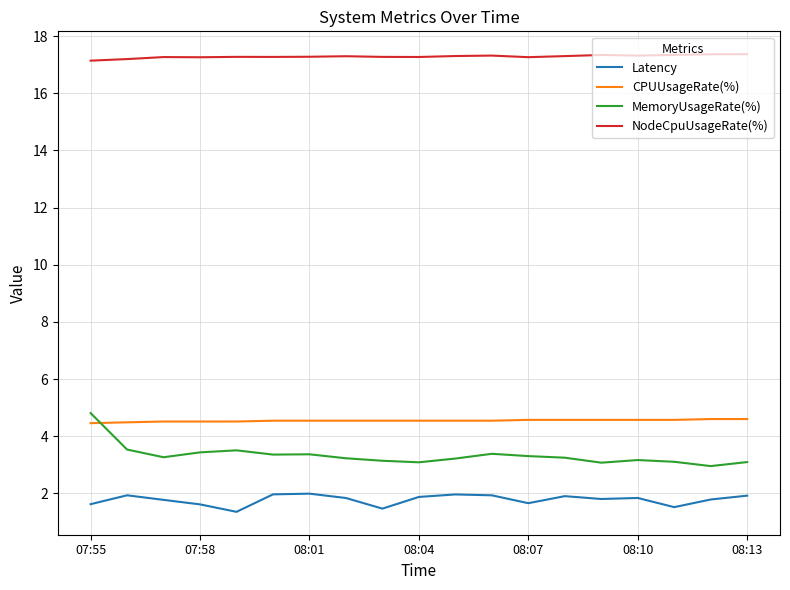

What is the difference between the maximum and minimum values in the MemoryUsageRate(%) series?

1.9